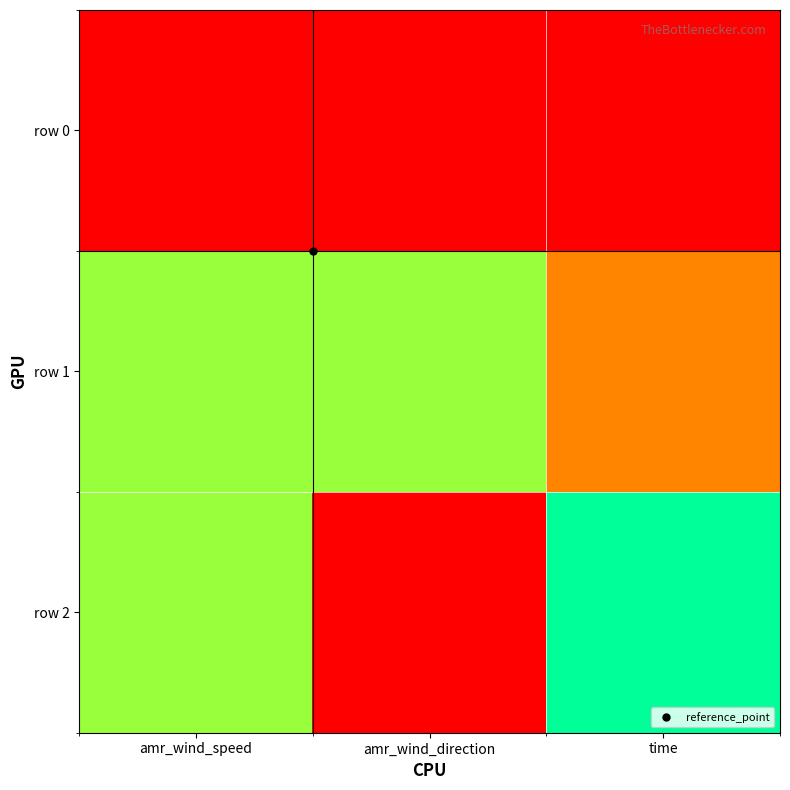

Between amr_wind_speed and amr_wind_direction, which series saw the biggest shift?

row 2